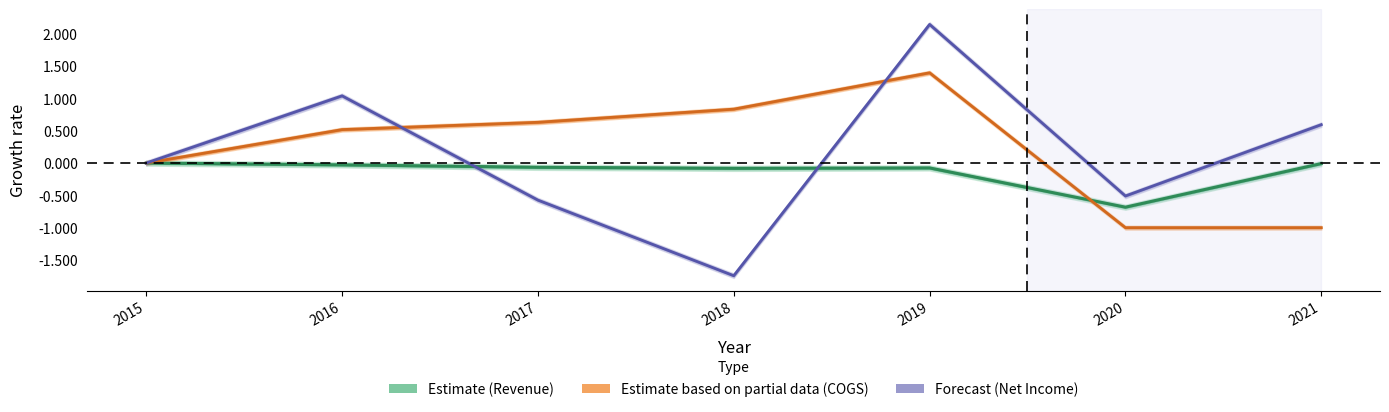

At which category does the chart reach its minimum across all series?

2018